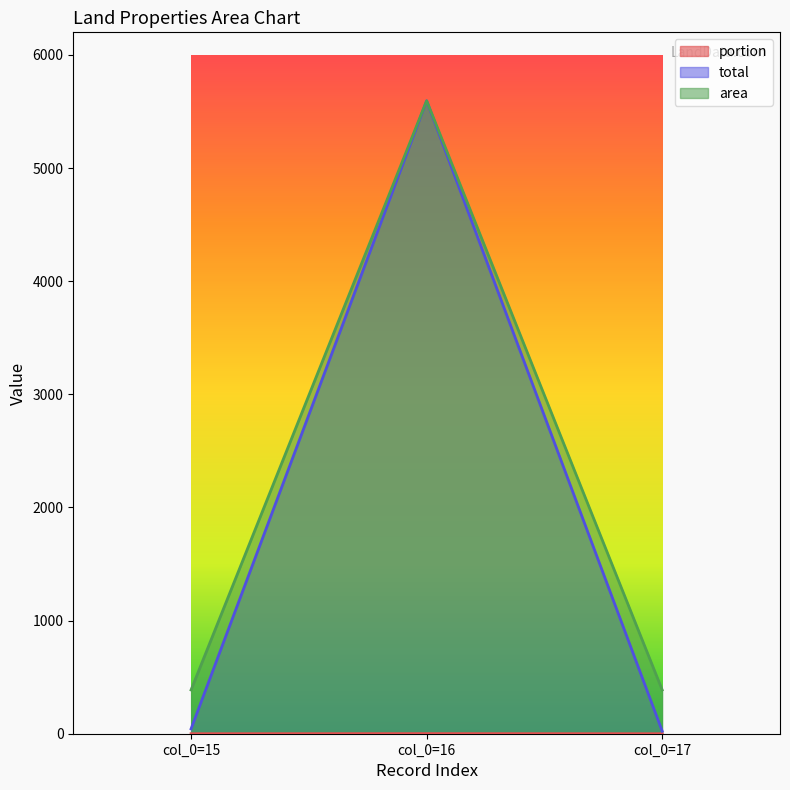

At how many categories does at least one series exceed 1930?

1